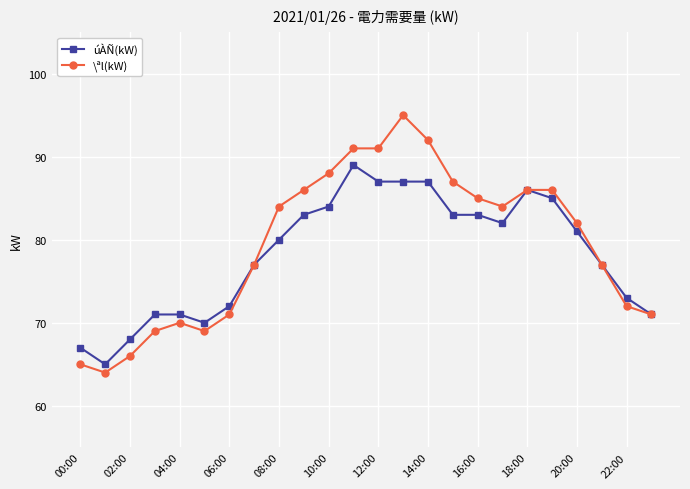

Count the number of categories in the chart.

24